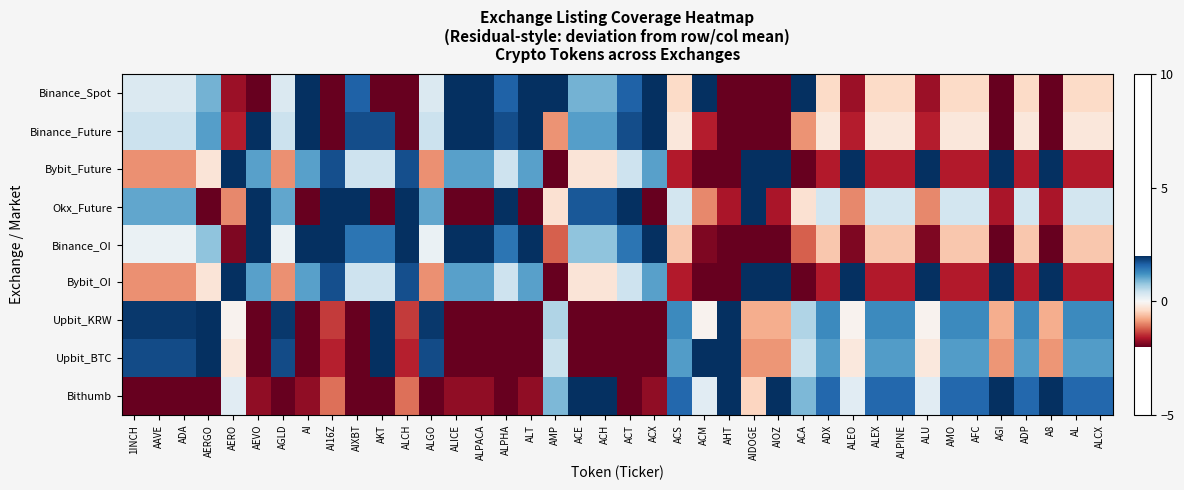

Reading left to right, what are all the values shown in this chart?

Binance_Spot: 1INCH=0.3	AAVE=0.3	ADA=0.3	AERGO=0.9	AERO=-1.7	AEVO=-3.7	AGLD=0.3	AI=2.3	AI16Z=-3.0	AIXBT=1.6	AKT=-4.4	ALCH=-3.0	ALGO=0.3	ALICE=2.3	ALPACA=2.3	ALPHA=1.6	ALT=2.3	AMP=4.9	ACE=0.9	ACH=0.9	ACT=1.6	ACX=2.3	ACS=-0.4	ACM=4.3	AHT=-2.4	AIDOGE=-2.4	AIOZ=-2.4	ACA=4.9	ADX=-0.4	ALEO=-1.7	ALEX=-0.4	ALPINE=-0.4	ALU=-1.7	AMO=-0.4	AFC=-0.4	AGI=-2.4	ADP=-0.4	A8=-2.4	AL=-0.4	ALCX=-0.4
Binance_Future: 1INCH=0.4	AAVE=0.4	ADA=0.4	AERGO=1.1	AERO=-1.6	AEVO=2.4	AGLD=0.4	AI=2.4	AI16Z=-2.9	AIXBT=1.8	AKT=1.8	ALCH=-2.9	ALGO=0.4	ALICE=2.4	ALPACA=2.4	ALPHA=1.8	ALT=2.4	AMP=-0.9	ACE=1.1	ACH=1.1	ACT=1.8	ACX=2.4	ACS=-0.2	ACM=-1.6	AHT=-2.2	AIDOGE=-2.2	AIOZ=-2.2	ACA=-0.9	ADX=-0.2	ALEO=-1.6	ALEX=-0.2	ALPINE=-0.2	ALU=-1.6	AMO=-0.2	AFC=-0.2	AGI=-2.2	ADP=-0.2	A8=-2.2	AL=-0.2	ALCX=-0.2
Bybit_Future: 1INCH=-0.9	AAVE=-0.9	ADA=-0.9	AERGO=-0.3	AERO=3.1	AEVO=1.1	AGLD=-0.9	AI=1.1	AI16Z=1.7	AIXBT=0.4	AKT=0.4	ALCH=1.7	ALGO=-0.9	ALICE=1.1	ALPACA=1.1	ALPHA=0.4	ALT=1.1	AMP=-2.3	ACE=-0.3	ACH=-0.3	ACT=0.4	ACX=1.1	ACS=-1.6	ACM=-2.9	AHT=-3.6	AIDOGE=2.4	AIOZ=2.4	ACA=-2.3	ADX=-1.6	ALEO=3.1	ALEX=-1.6	ALPINE=-1.6	ALU=3.1	AMO=-1.6	AFC=-1.6	AGI=2.4	ADP=-1.6	A8=2.4	AL=-1.6	ALCX=-1.6
Okx_Future: 1INCH=1.0	AAVE=1.0	ADA=1.0	AERGO=-4.3	AERO=-1.0	AEVO=3.0	AGLD=1.0	AI=-3.0	AI16Z=3.7	AIXBT=2.4	AKT=-3.6	ALCH=3.7	ALGO=1.0	ALICE=-3.0	ALPACA=-3.0	ALPHA=2.4	ALT=-3.0	AMP=-0.3	ACE=1.7	ACH=1.7	ACT=2.4	ACX=-3.0	ACS=0.4	ACM=-1.0	AHT=-1.6	AIDOGE=4.4	AIOZ=-1.6	ACA=-0.3	ADX=0.4	ALEO=-1.0	ALEX=0.4	ALPINE=0.4	ALU=-1.0	AMO=0.4	AFC=0.4	AGI=-1.6	ADP=0.4	A8=-1.6	AL=0.4	ALCX=0.4
Binance_OI: 1INCH=0.1	AAVE=0.1	ADA=0.1	AERGO=0.8	AERO=-1.9	AEVO=2.1	AGLD=0.1	AI=2.1	AI16Z=2.8	AIXBT=1.5	AKT=1.5	ALCH=2.8	ALGO=0.1	ALICE=2.1	ALPACA=2.1	ALPHA=1.5	ALT=2.1	AMP=-1.2	ACE=0.8	ACH=0.8	ACT=1.5	ACX=2.1	ACS=-0.5	ACM=-1.9	AHT=-2.5	AIDOGE=-2.5	AIOZ=-2.5	ACA=-1.2	ADX=-0.5	ALEO=-1.9	ALEX=-0.5	ALPINE=-0.5	ALU=-1.9	AMO=-0.5	AFC=-0.5	AGI=-2.5	ADP=-0.5	A8=-2.5	AL=-0.5	ALCX=-0.5
Bybit_OI: 1INCH=-0.9	AAVE=-0.9	ADA=-0.9	AERGO=-0.3	AERO=3.1	AEVO=1.1	AGLD=-0.9	AI=1.1	AI16Z=1.7	AIXBT=0.4	AKT=0.4	ALCH=1.7	ALGO=-0.9	ALICE=1.1	ALPACA=1.1	ALPHA=0.4	ALT=1.1	AMP=-2.3	ACE=-0.3	ACH=-0.3	ACT=0.4	ACX=1.1	ACS=-1.6	ACM=-2.9	AHT=-3.6	AIDOGE=2.4	AIOZ=2.4	ACA=-2.3	ADX=-1.6	ALEO=3.1	ALEX=-1.6	ALPINE=-1.6	ALU=3.1	AMO=-1.6	AFC=-1.6	AGI=2.4	ADP=-1.6	A8=2.4	AL=-1.6	ALCX=-1.6
Upbit_KRW: 1INCH=1.9	AAVE=1.9	ADA=1.9	AERGO=2.6	AERO=-0.1	AEVO=-2.1	AGLD=1.9	AI=-2.1	AI16Z=-1.4	AIXBT=-2.7	AKT=3.3	ALCH=-1.4	ALGO=1.9	ALICE=-2.1	ALPACA=-2.1	ALPHA=-2.7	ALT=-2.1	AMP=0.6	ACE=-3.4	ACH=-3.4	ACT=-2.7	ACX=-2.1	ACS=1.3	ACM=-0.1	AHT=5.3	AIDOGE=-0.7	AIOZ=-0.7	ACA=0.6	ADX=1.3	ALEO=-0.1	ALEX=1.3	ALPINE=1.3	ALU=-0.1	AMO=1.3	AFC=1.3	AGI=-0.7	ADP=1.3	A8=-0.7	AL=1.3	ALCX=1.3
Upbit_BTC: 1INCH=1.8	AAVE=1.8	ADA=1.8	AERGO=2.5	AERO=-0.2	AEVO=-2.2	AGLD=1.8	AI=-2.2	AI16Z=-1.5	AIXBT=-2.9	AKT=3.1	ALCH=-1.5	ALGO=1.8	ALICE=-2.2	ALPACA=-2.2	ALPHA=-2.9	ALT=-2.2	AMP=0.4	ACE=-3.5	ACH=-3.5	ACT=-2.9	ACX=-2.2	ACS=1.1	ACM=5.8	AHT=5.1	AIDOGE=-0.9	AIOZ=-0.9	ACA=0.4	ADX=1.1	ALEO=-0.2	ALEX=1.1	ALPINE=1.1	ALU=-0.2	AMO=1.1	AFC=1.1	AGI=-0.9	ADP=1.1	A8=-0.9	AL=1.1	ALCX=1.1
Bithumb: 1INCH=-3.8	AAVE=-3.8	ADA=-3.8	AERGO=-3.1	AERO=0.2	AEVO=-1.8	AGLD=-3.8	AI=-1.8	AI16Z=-1.1	AIXBT=-2.4	AKT=-2.4	ALCH=-1.1	ALGO=-3.8	ALICE=-1.8	ALPACA=-1.8	ALPHA=-2.4	ALT=-1.8	AMP=0.9	ACE=2.9	ACH=2.9	ACT=-2.4	ACX=-1.8	ACS=1.6	ACM=0.2	AHT=5.6	AIDOGE=-0.4	AIOZ=5.6	ACA=0.9	ADX=1.6	ALEO=0.2	ALEX=1.6	ALPINE=1.6	ALU=0.2	AMO=1.6	AFC=1.6	AGI=5.6	ADP=1.6	A8=5.6	AL=1.6	ALCX=1.6